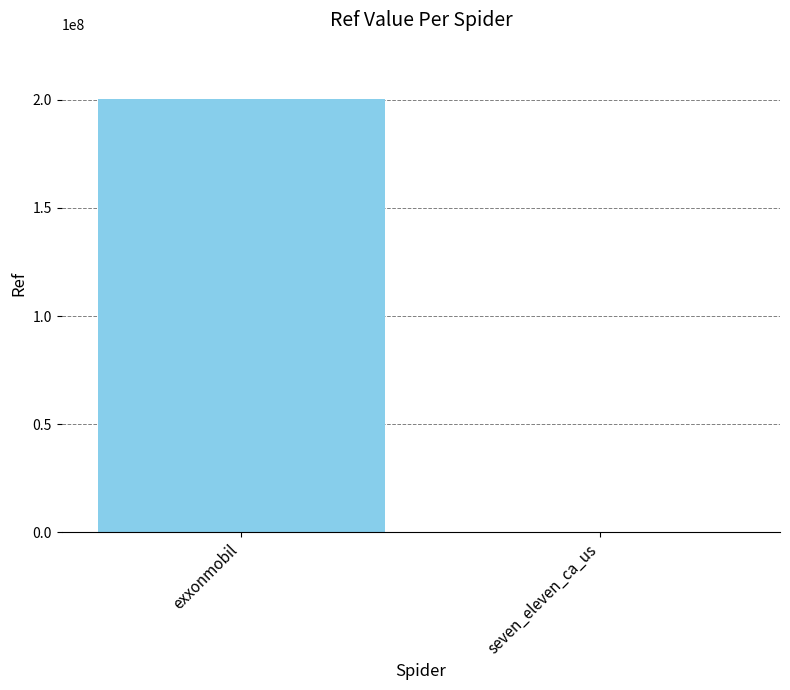

What is the sum of the values at exxonmobil and seven_eleven_ca_us?

200340648